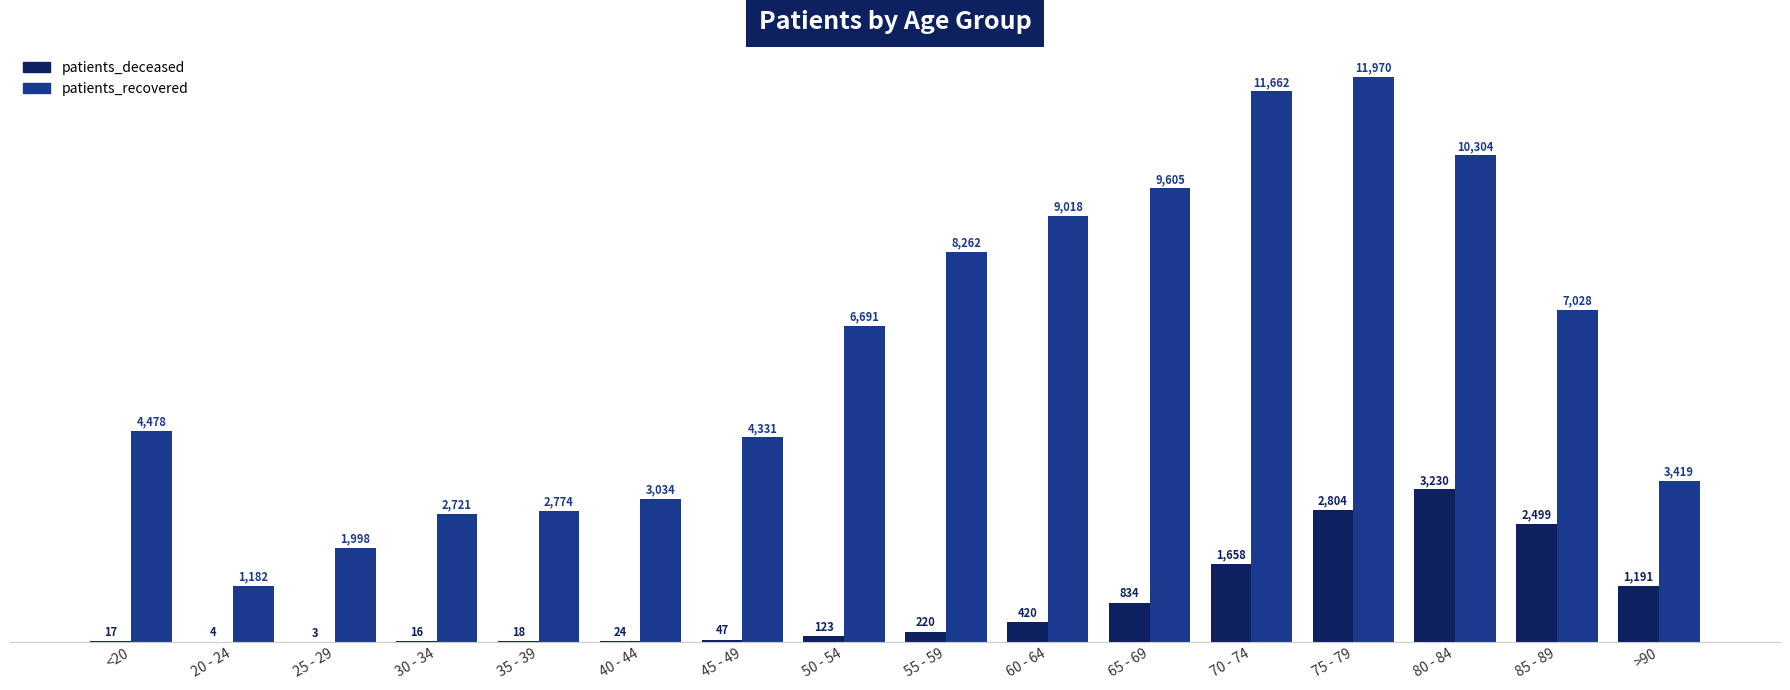

What is the spread (max minus min) of values at >90?

2228